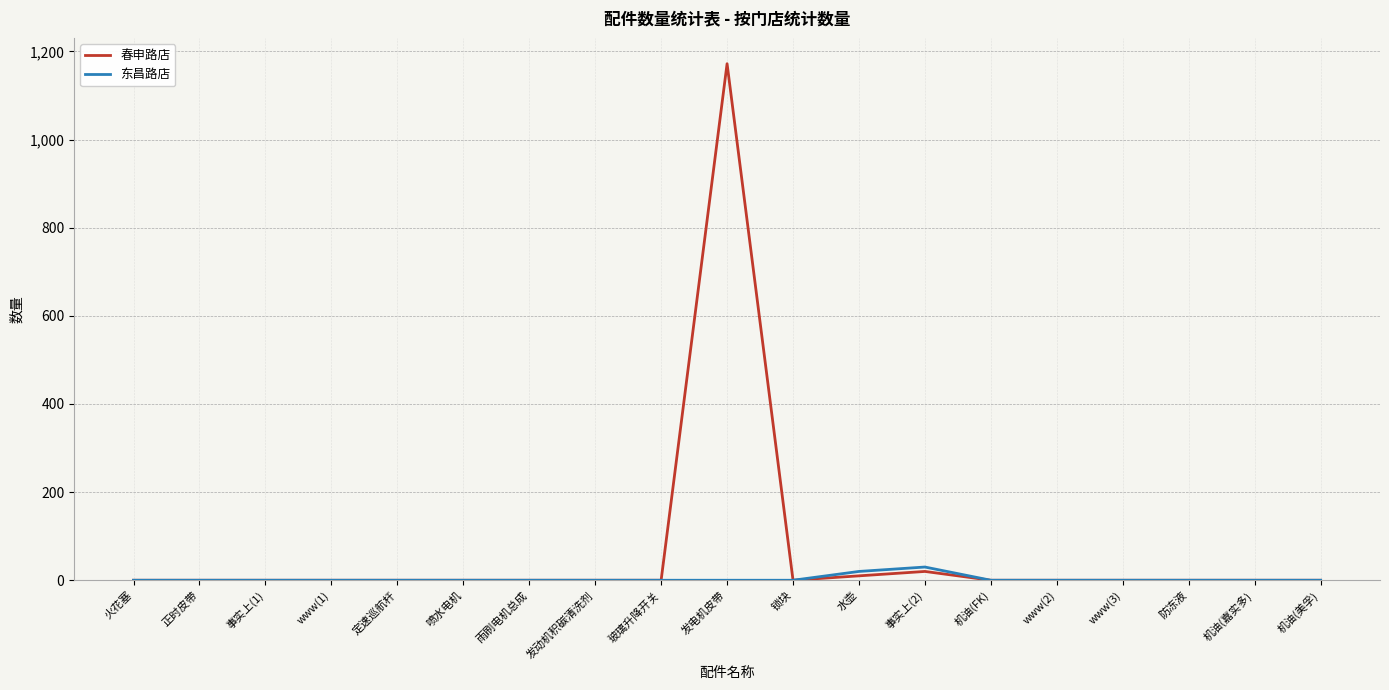

Is it true that 春申路店 equals 0 at 正时皮带?

True